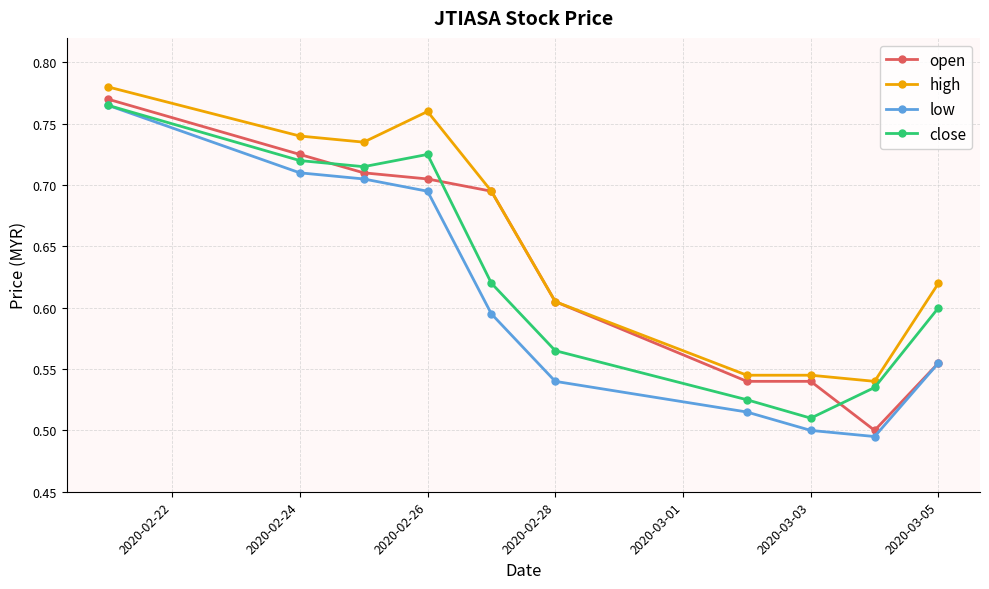

How many interior local peaks does the close series have?

1